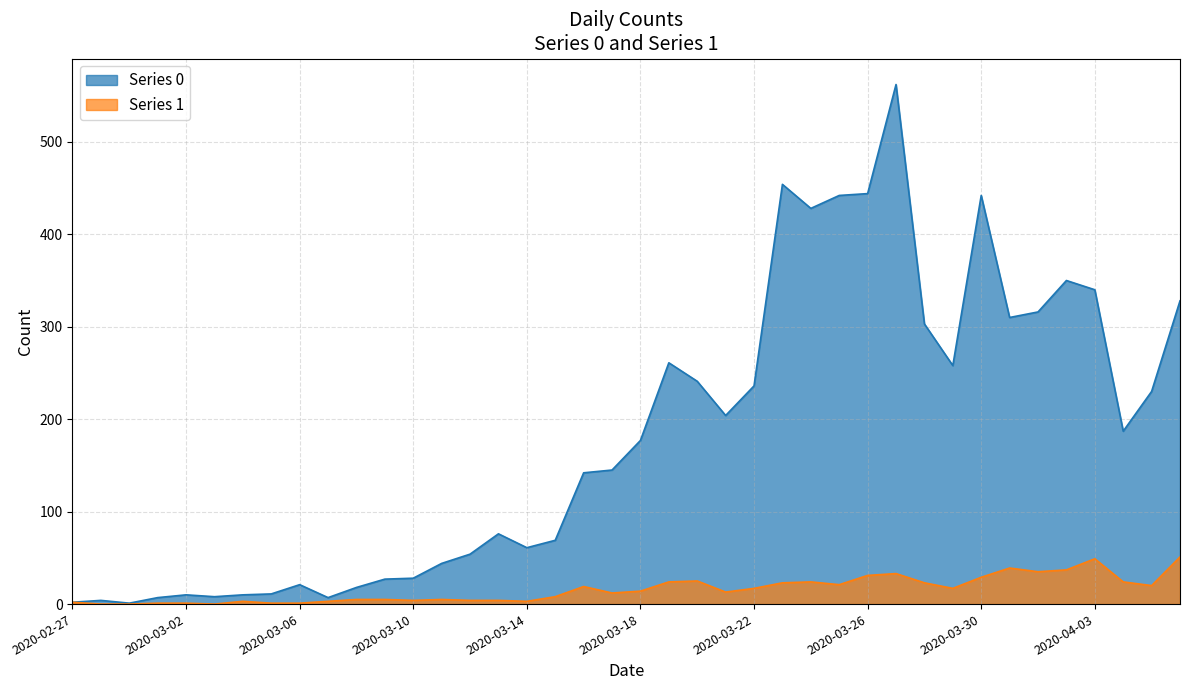

The value of Series 0 at 2020-03-11 is 58. True or false?

False